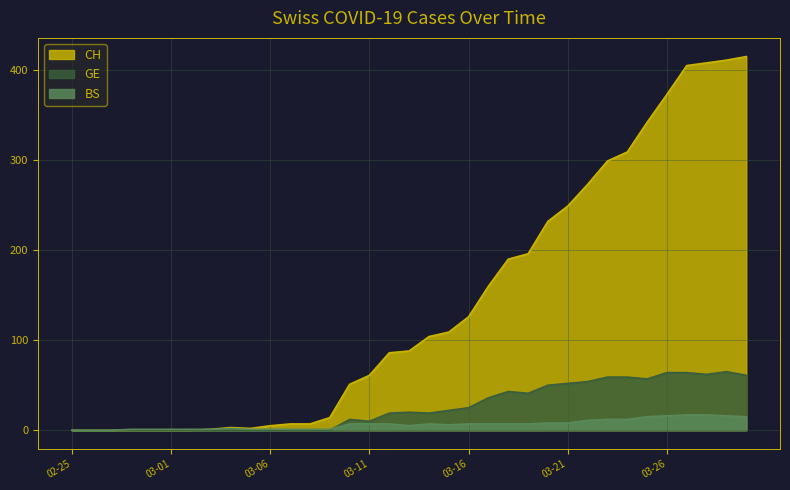

Which category has the highest value across all series?

2020-03-30